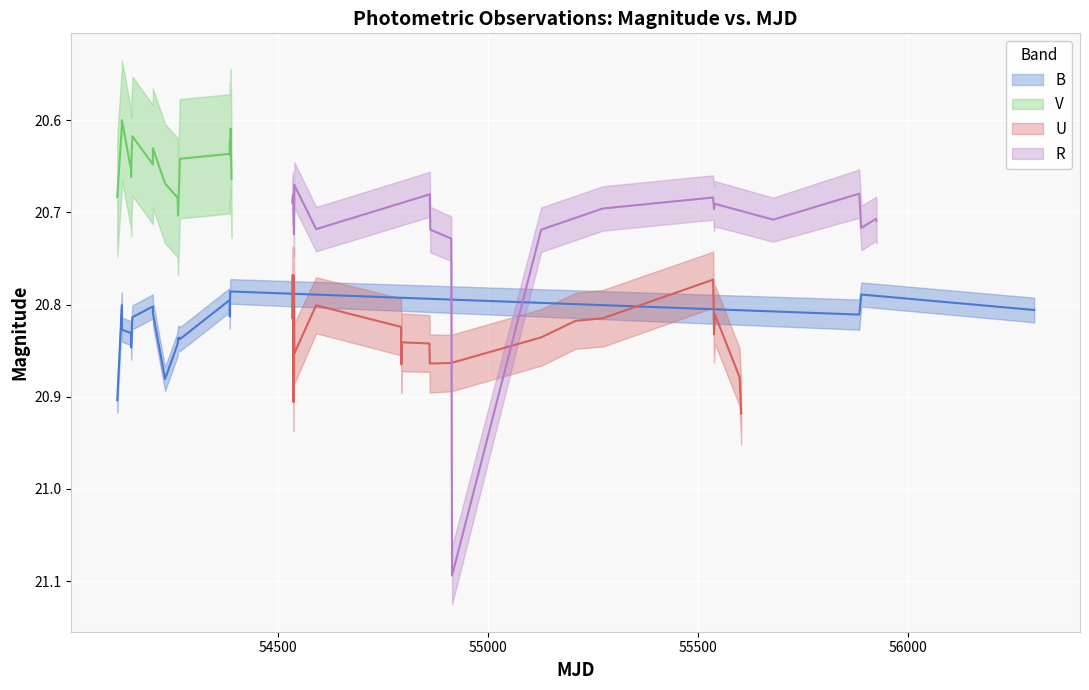

What is the sum of all V values?

433.5